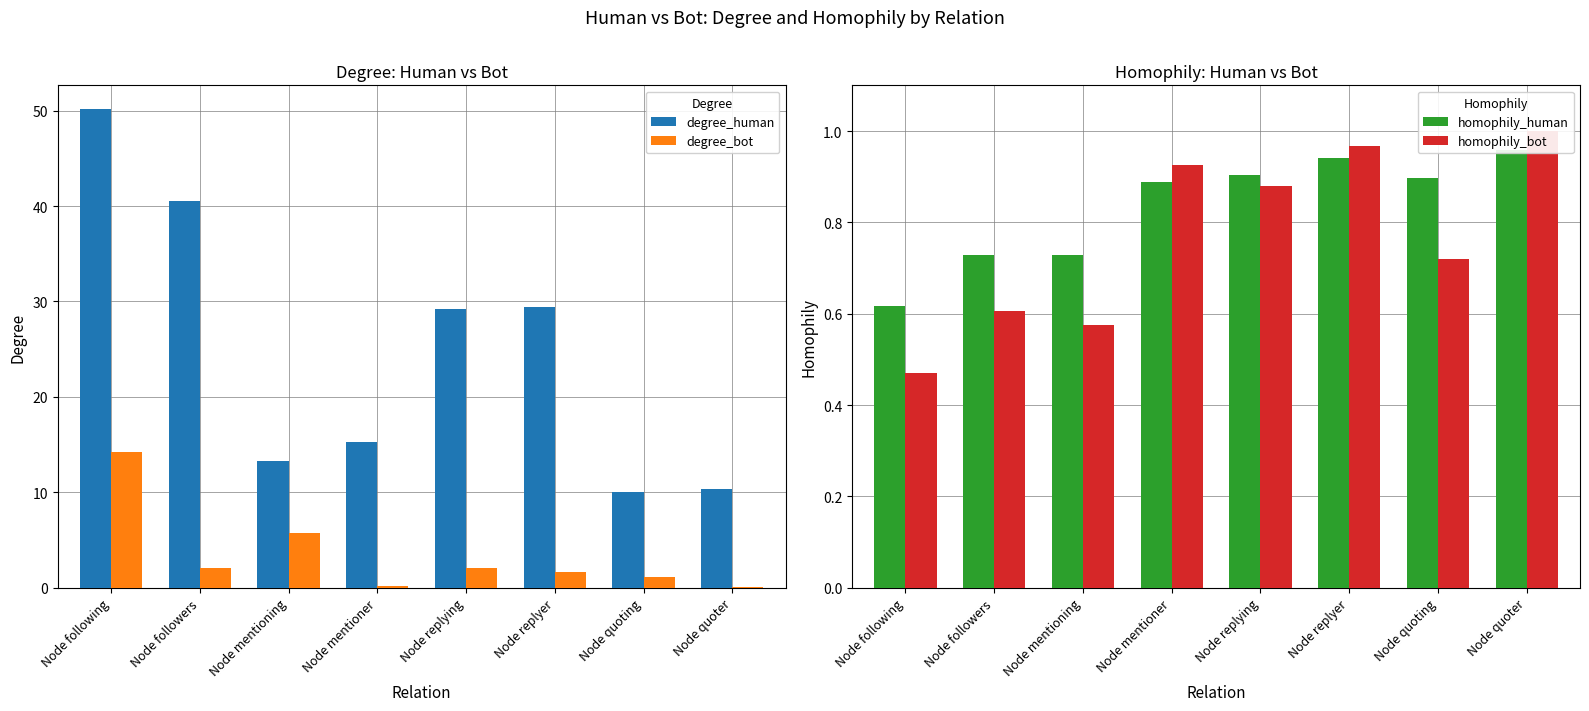

What is the value of the degree_bot bar at the 3rd from the left?

5.7